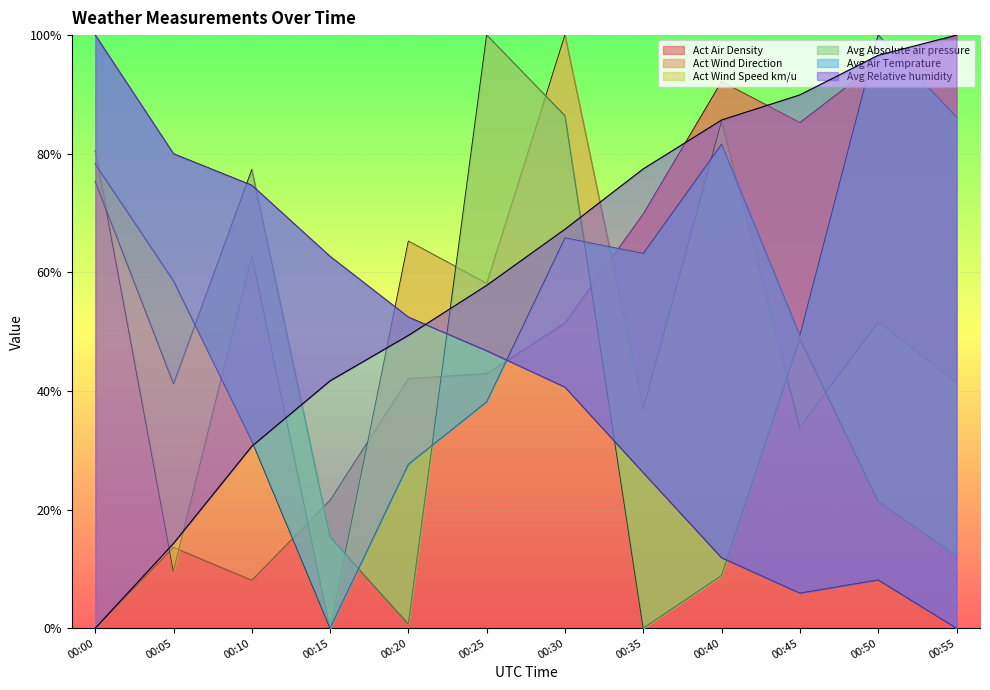

True or false: Act Wind Direction and Avg Absolute air pressure cross at least once.

True